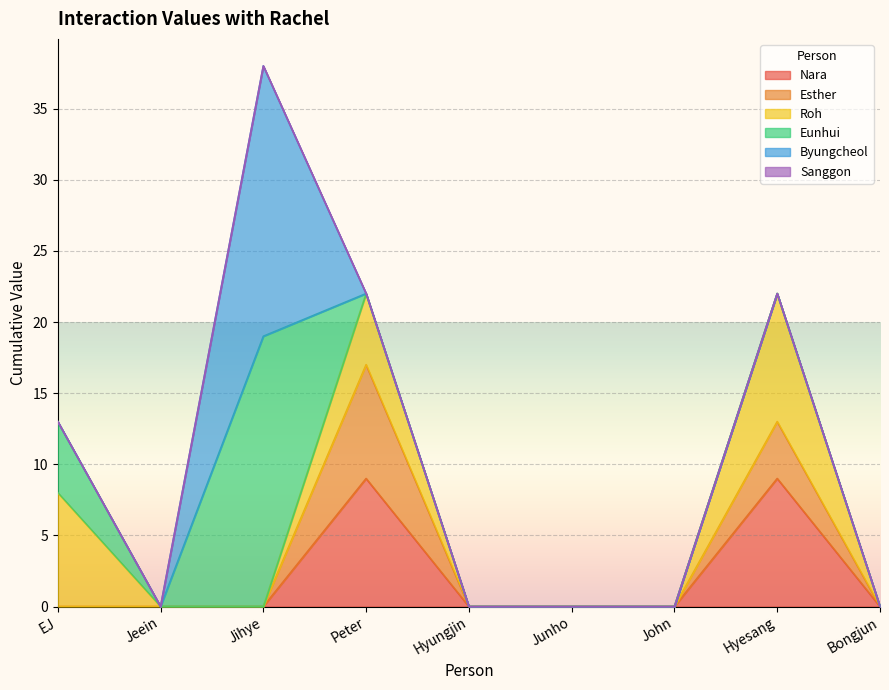

Does the chart display data point markers on the line(s)?

No